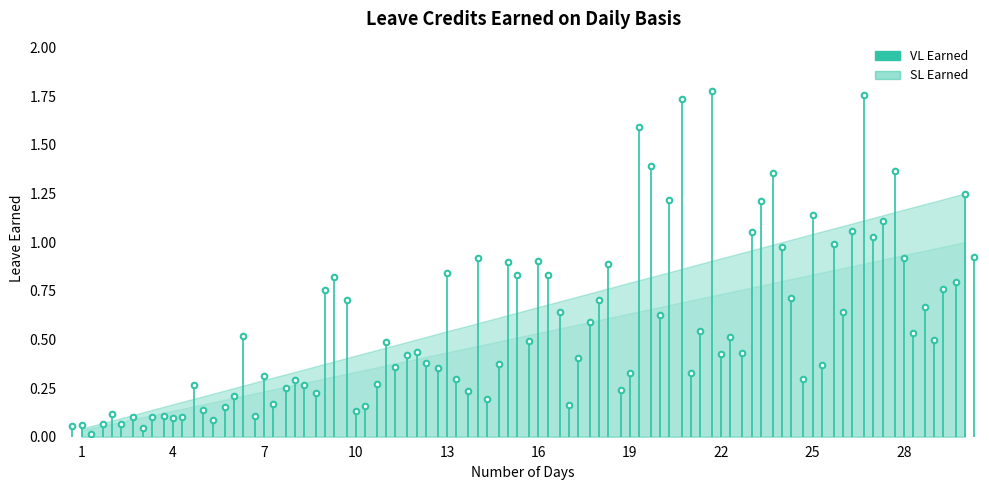

Does the chart display data point markers on the line(s)?

No